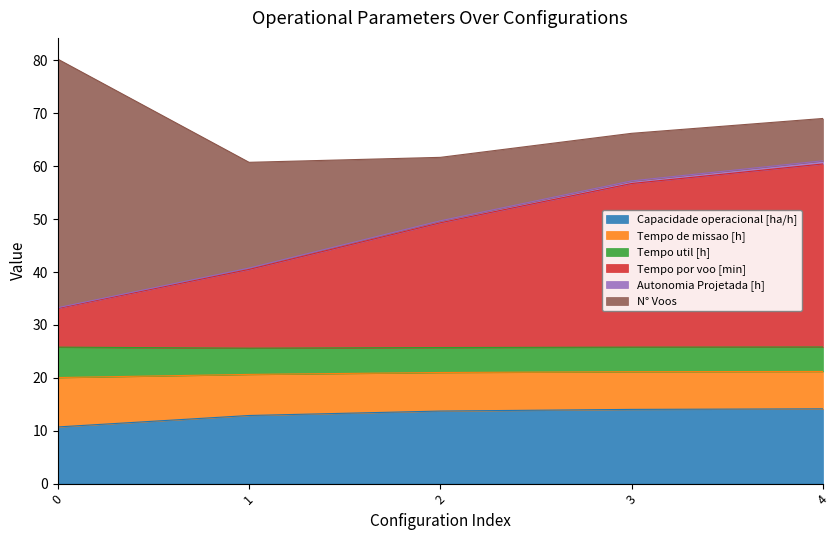

How many data points in Autonomia Projetada [h] are above 49?

3